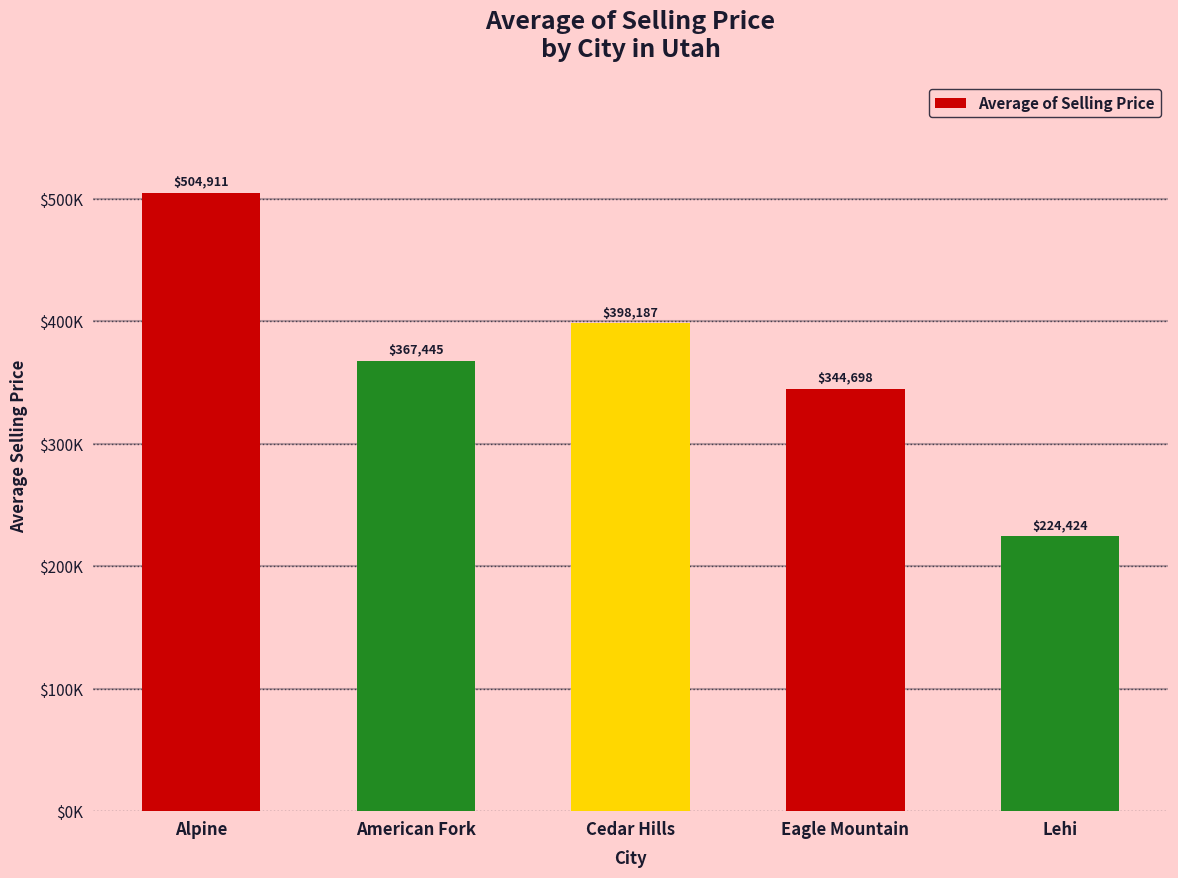

Are the bars horizontal?

No